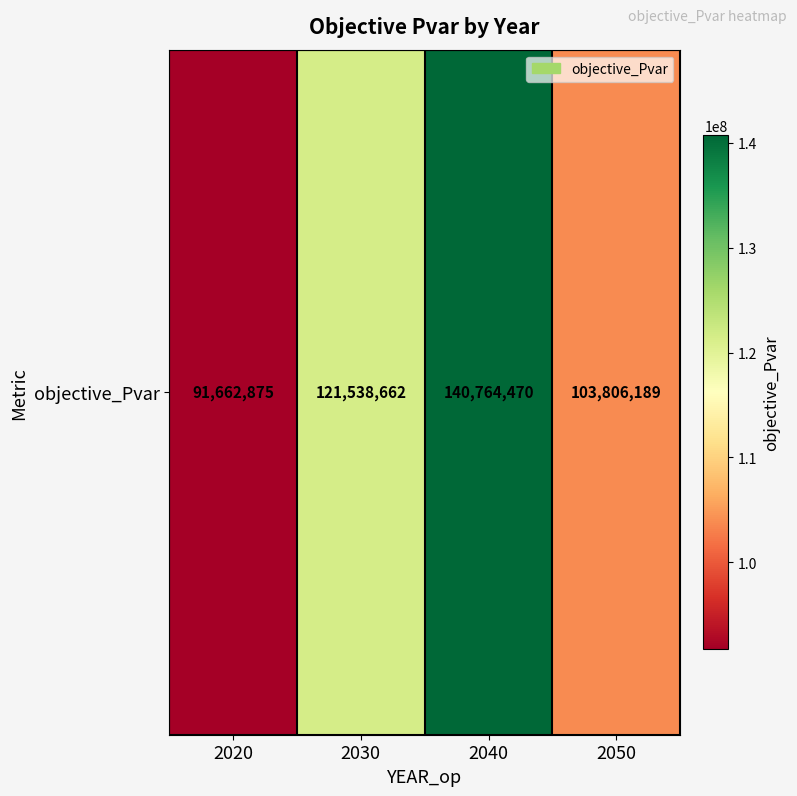

Reading left to right, what are all the values shown in this chart?

2020=91662874.6	2030=121538662.4	2040=140764470.2	2050=103806189.2